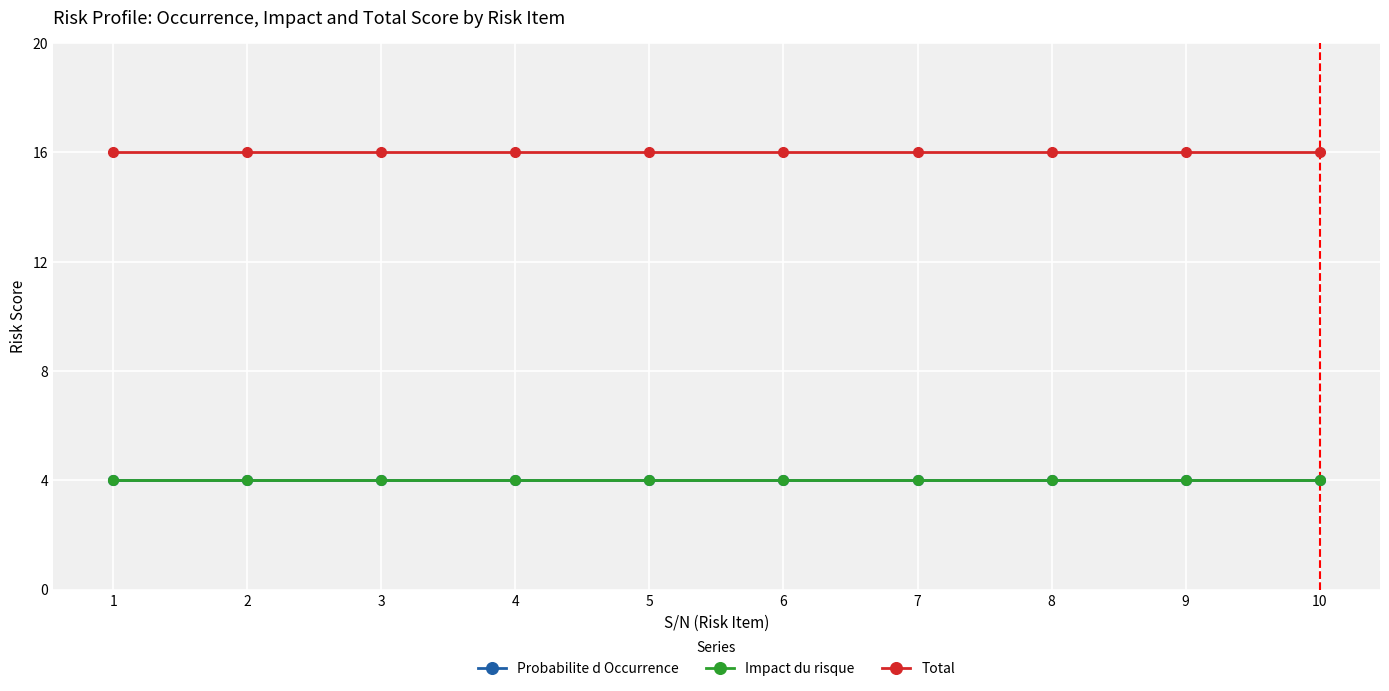

How many lines are shown in the chart?

3